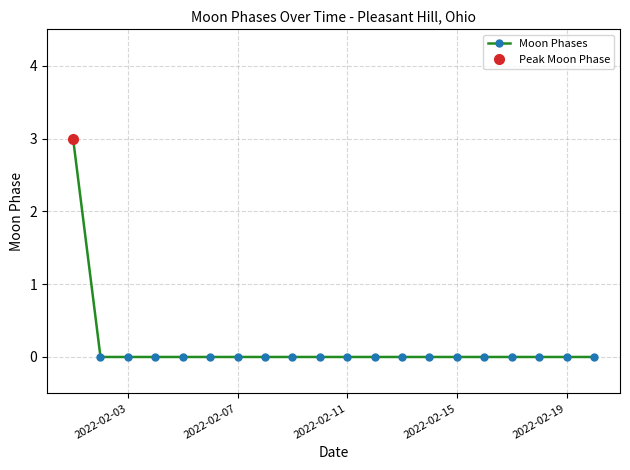

The value of Moon Phases at 2022-02-03 is 0. True or false?

True